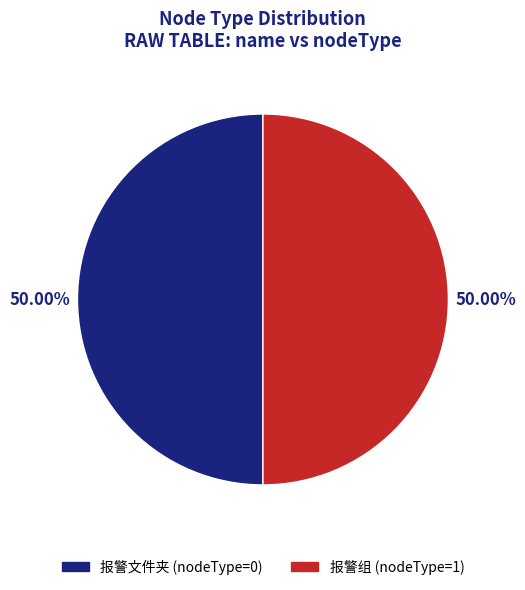

Is the sum of 报警组 and 报警文件夹 greater than half?

Yes